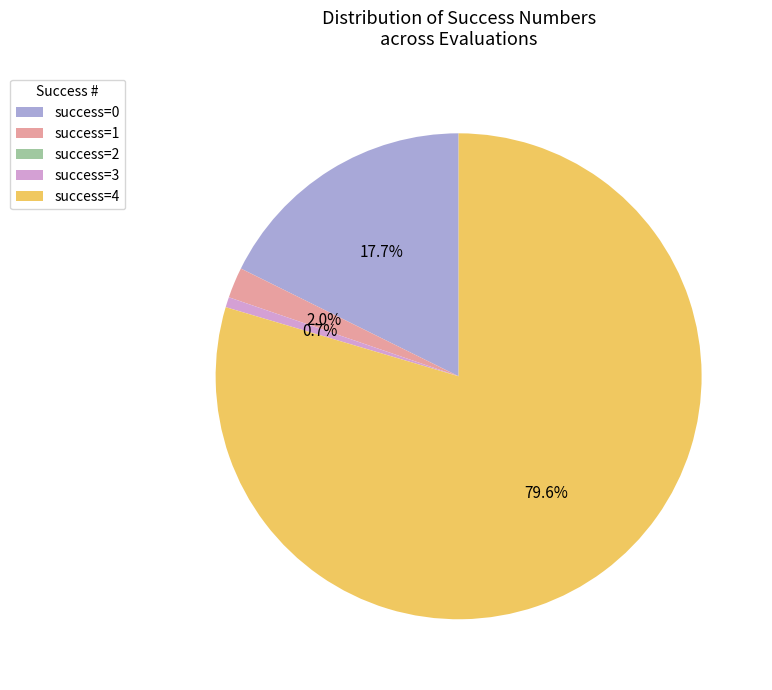

Is there a majority slice in this chart?

Yes